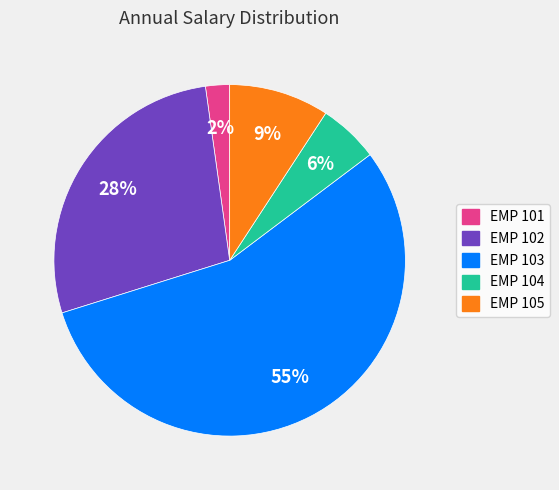

What is the smallest slice in the pie chart?

EMP 101